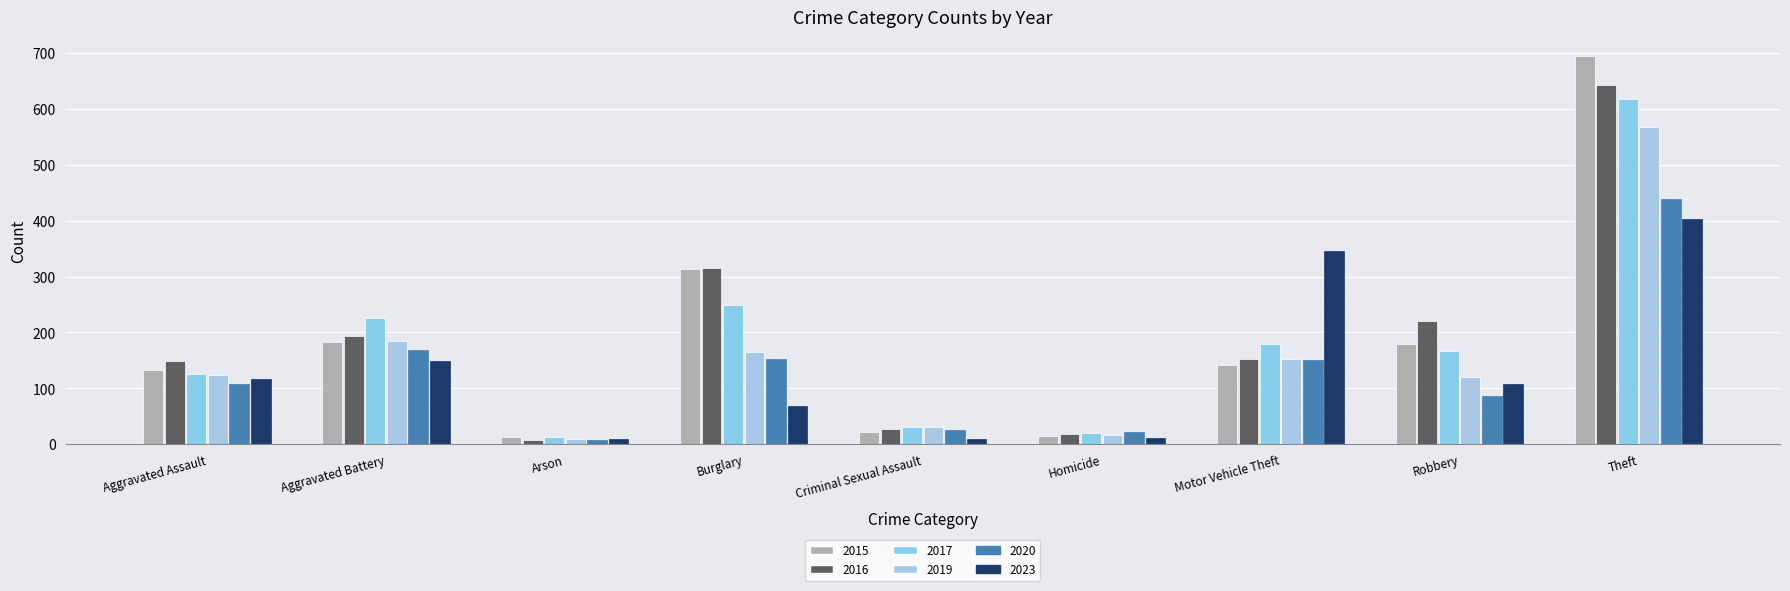

Is the value of 2020 at Aggravated Assault greater than the value of 2015 at Motor Vehicle Theft?

No